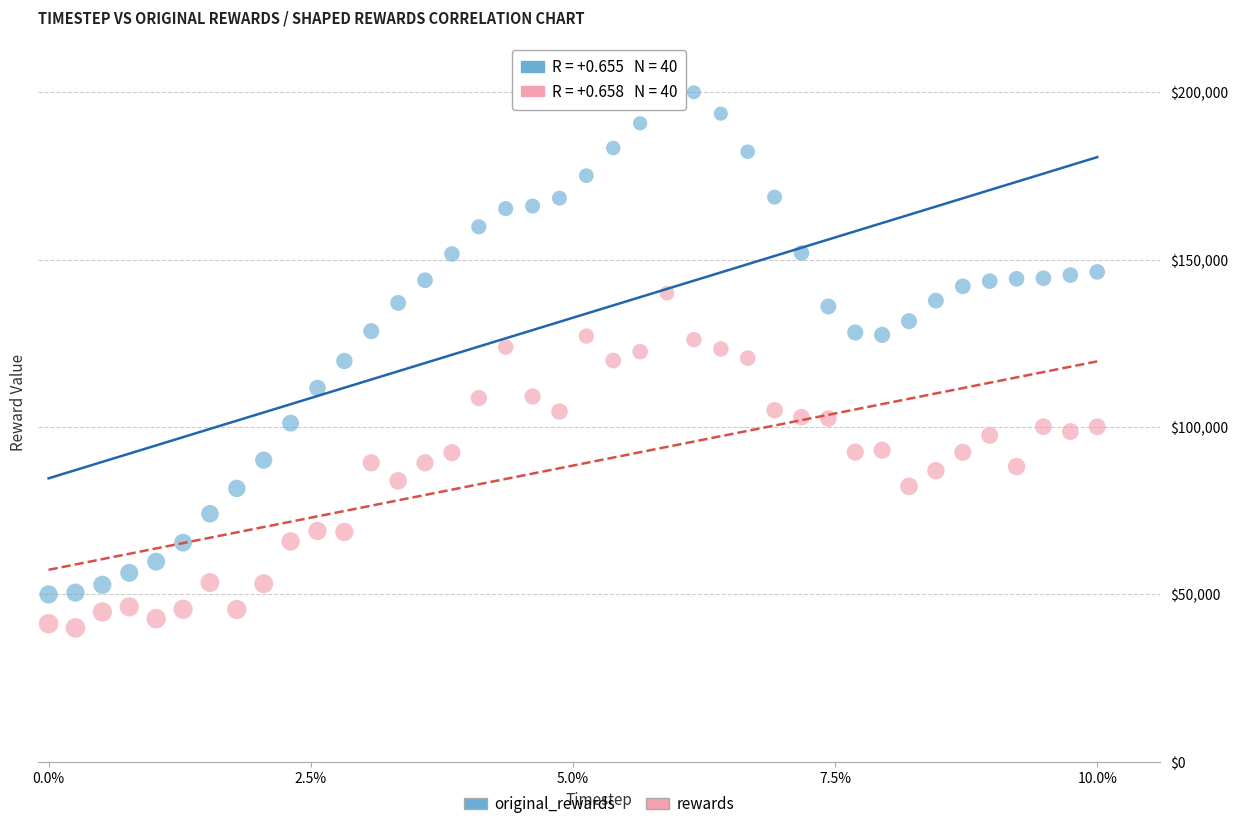

Which series has the largest Y range (max minus min)?

original_rewards